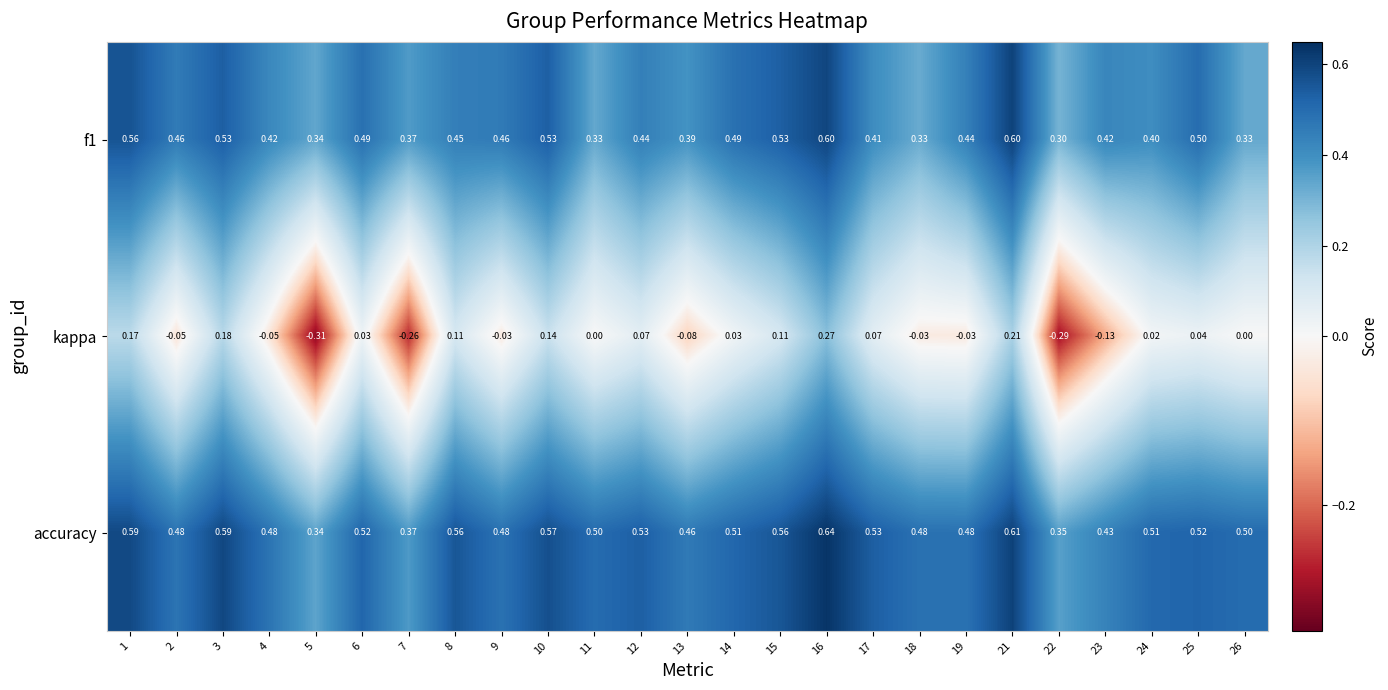

What is the spread (max minus min) of values at 13?

0.5